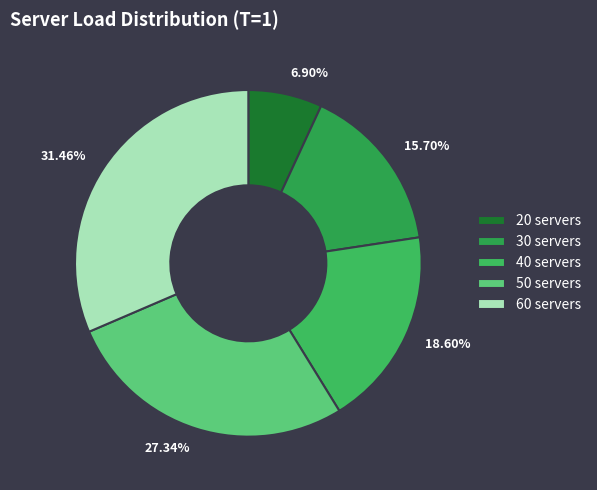

Combined, do 40 servers and 30 servers account for over 50%?

No